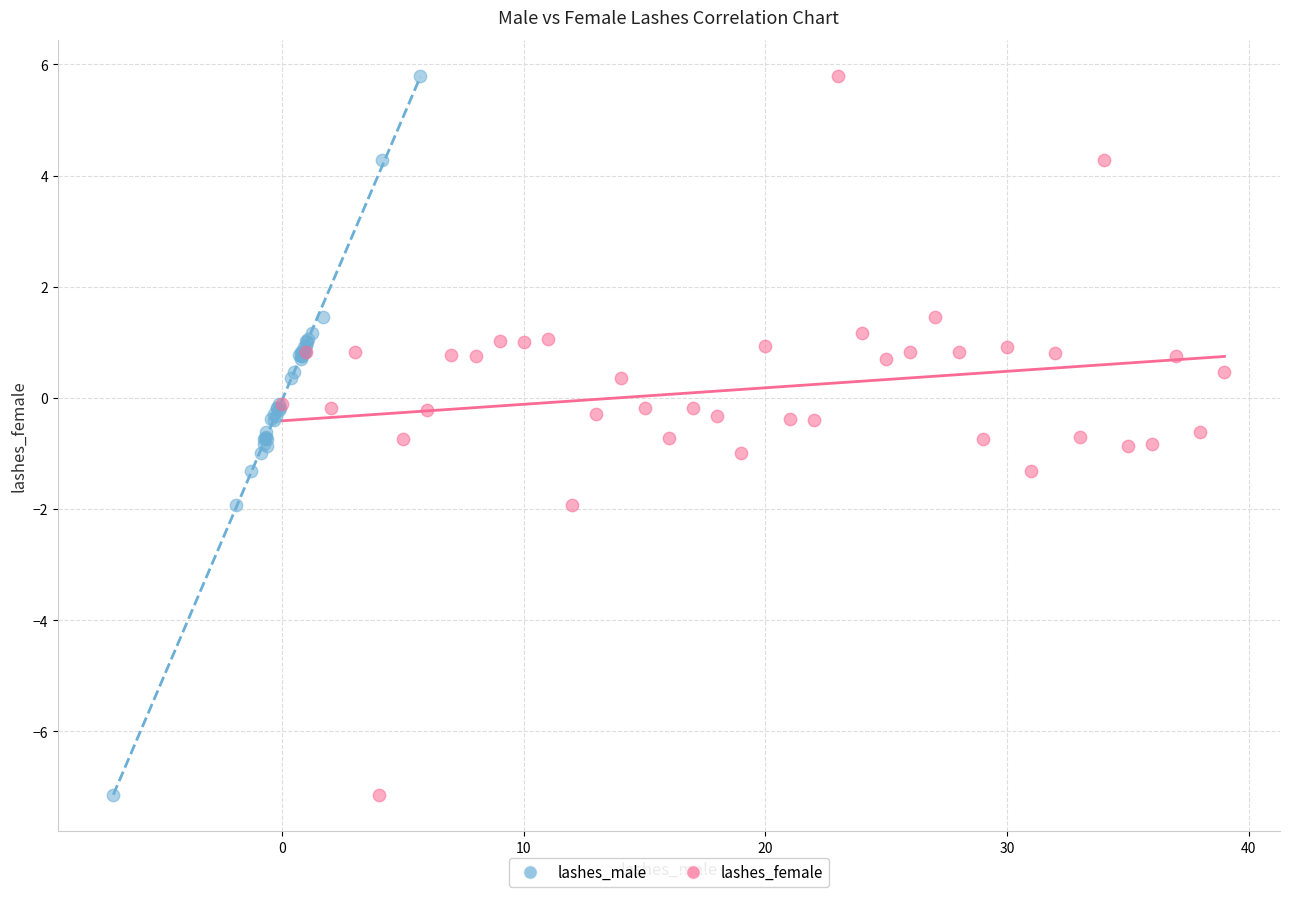

What are all the series names shown in the legend?

lashes_male, lashes_female